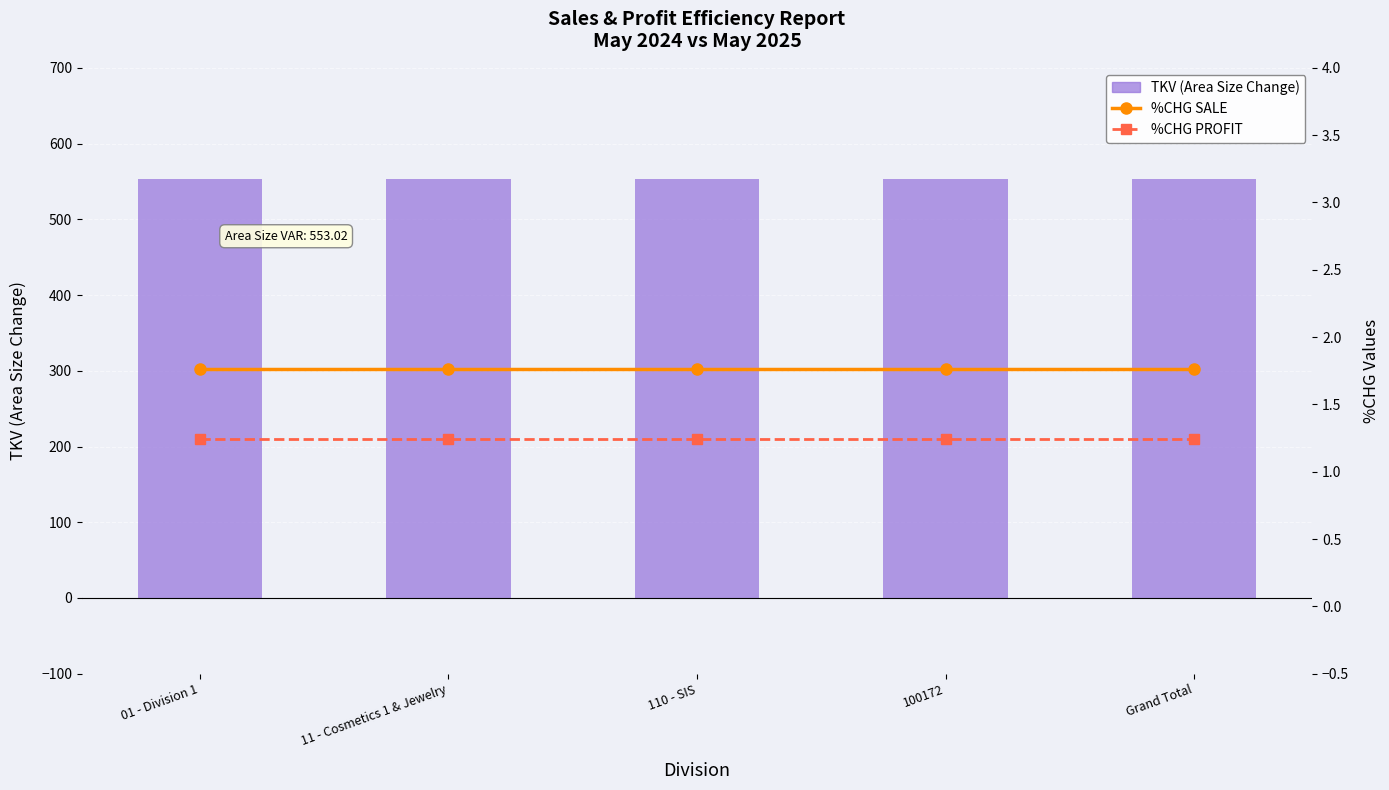

List the labels in order of TKV (Area Size Change) value, largest first.

01 - Division 1, 11 - Cosmetics 1 & Jewelry, 110 - SIS, 100172, Grand Total